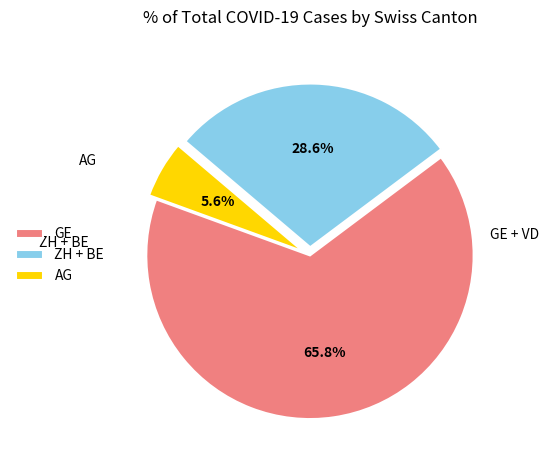

Which category has the smallest portion of the pie?

AG